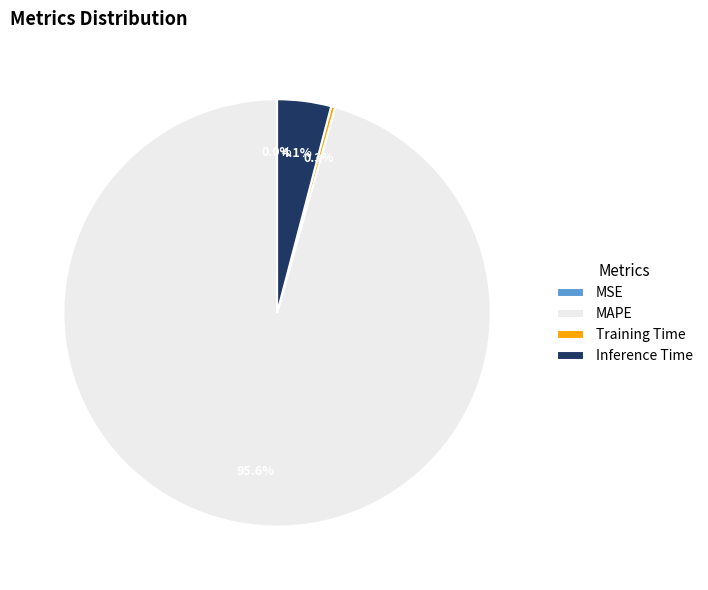

Which category accounts for the majority?

MAPE